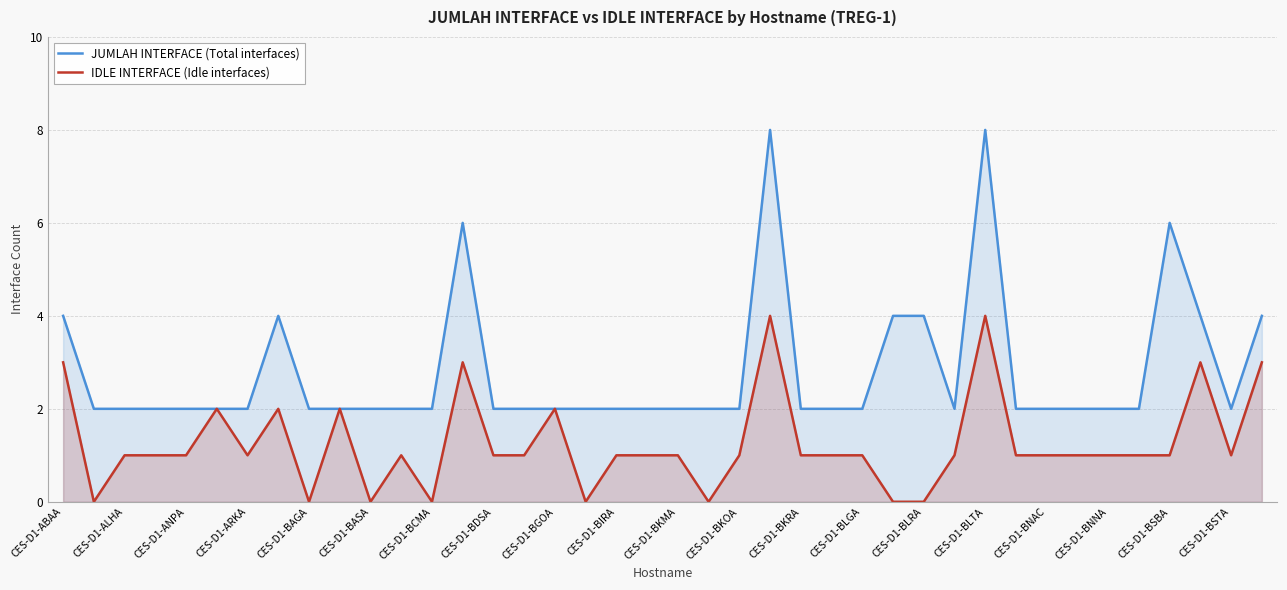

True or false: JUMLAH INTERFACE (Total interfaces) has a value of 2 at 21.

True